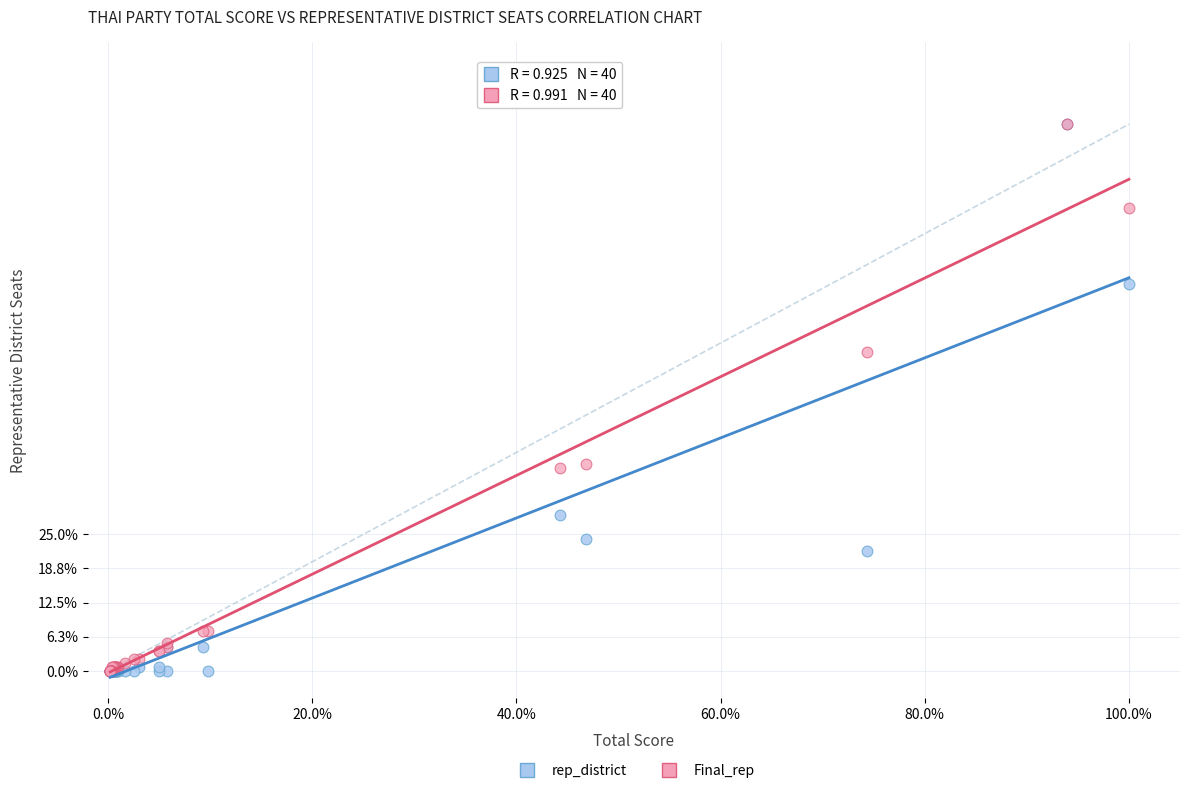

What are all the series names shown in the legend?

rep_district, Final_rep